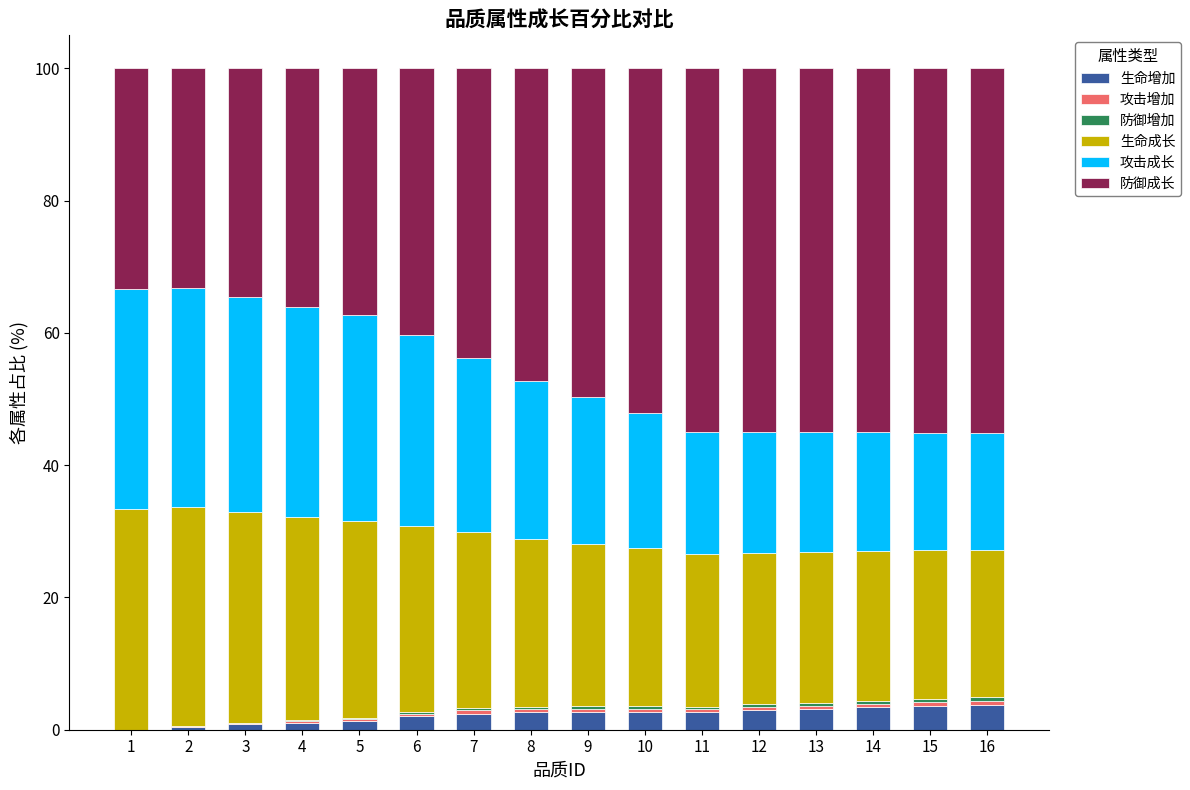

What is the maximum value for 生命增加?

3.8